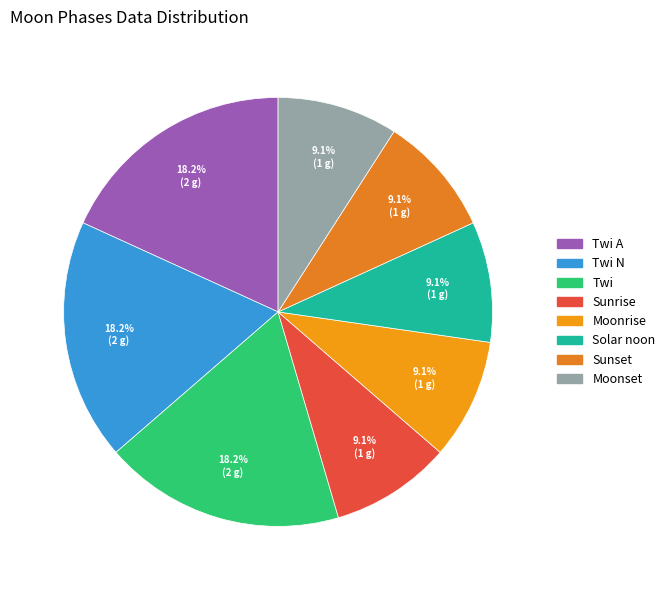

How many segments does this pie chart have?

8